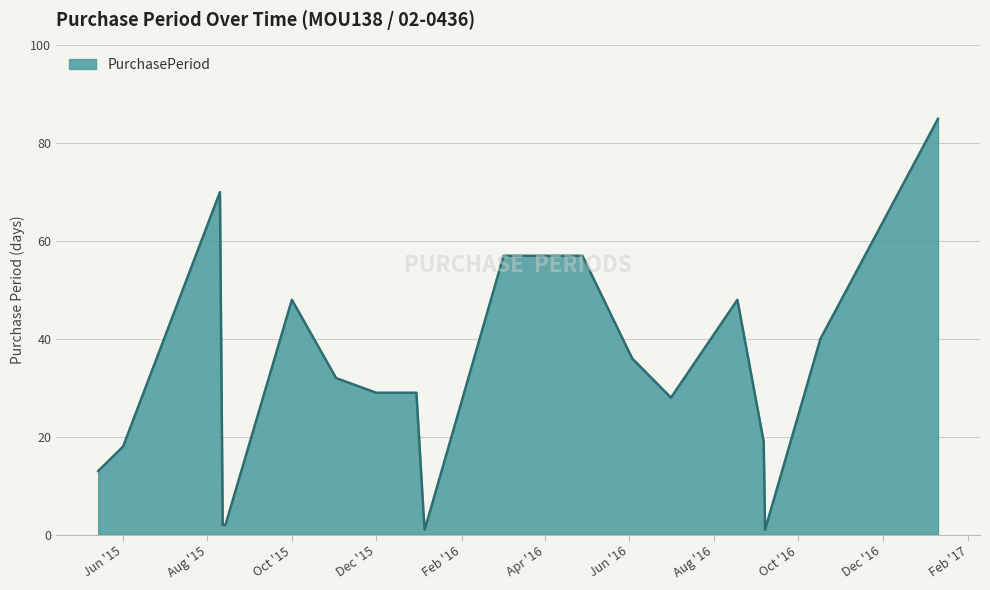

What is the greatest value displayed?

85